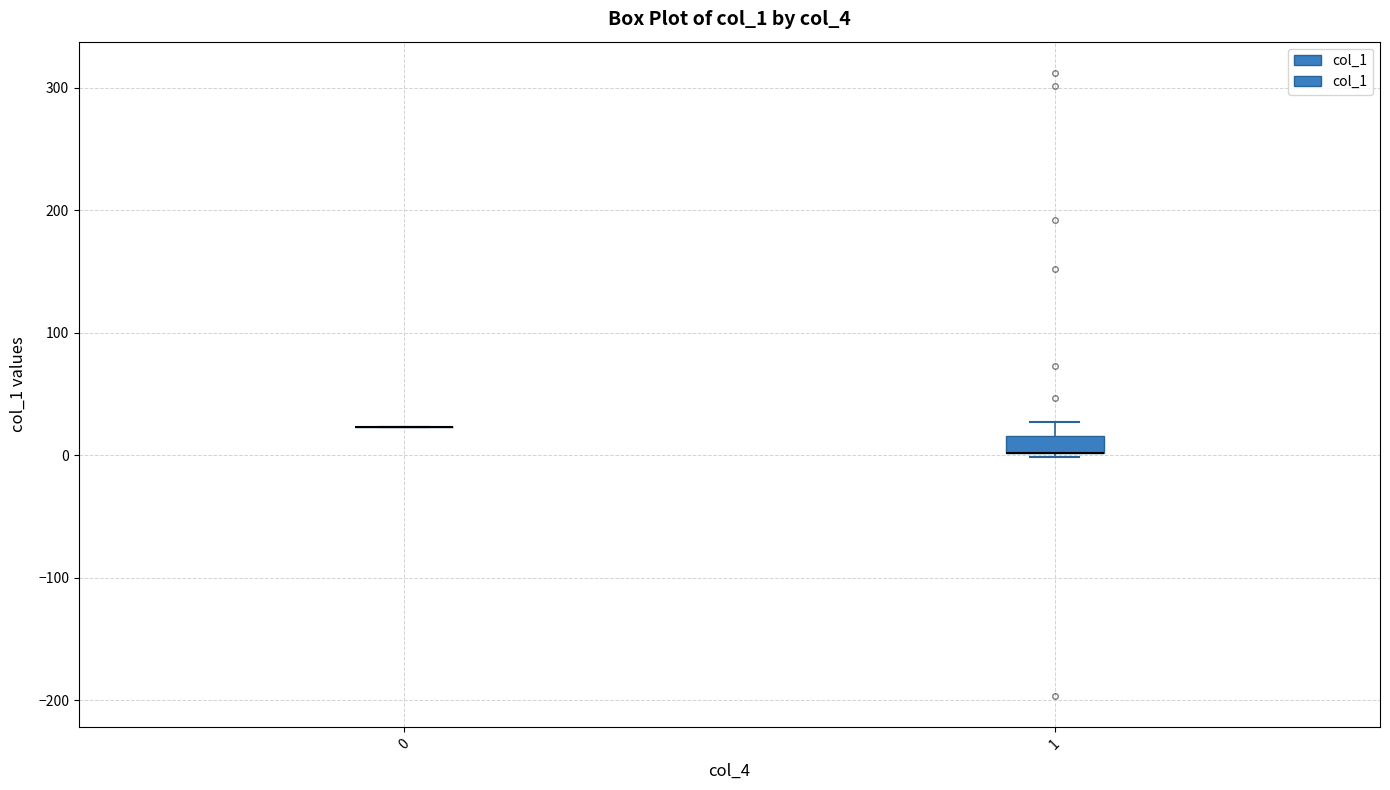

Where does the upper whisker of the box at x = 1 end on the y-axis? The values are not printed on the chart, so give them approximately, as read against the axis.

30